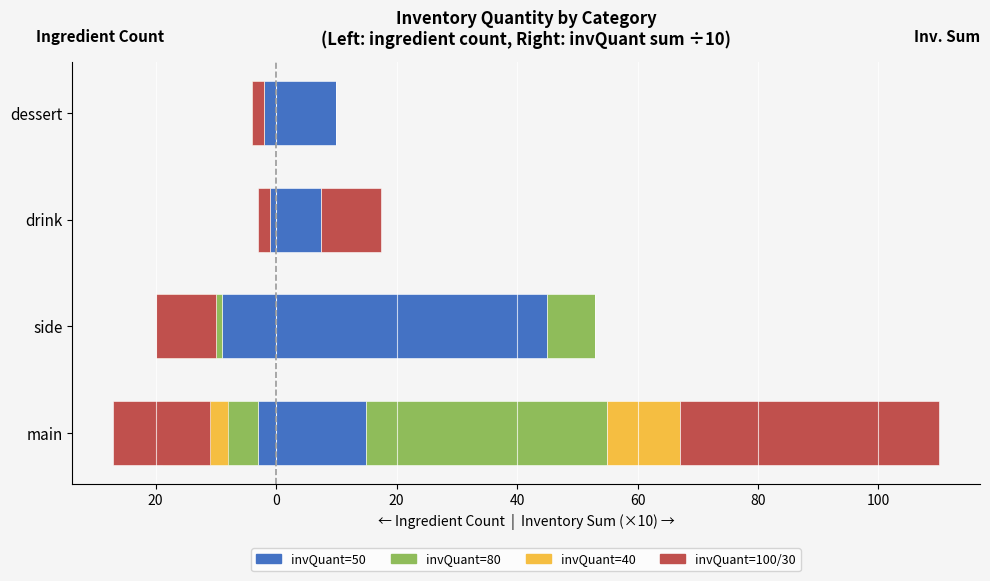

What are all the series names shown in the legend?

invQuant=50, invQuant=80, invQuant=40, invQuant=100/30